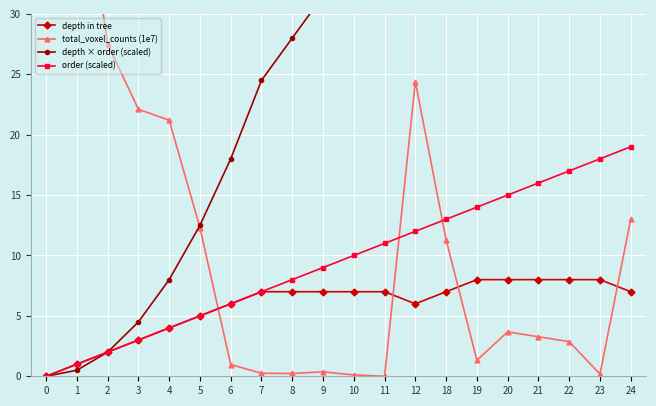

At 3, list the series in order from largest to smallest.

total_voxel_counts (1e7), depth × order (scaled), depth in tree, order (scaled)